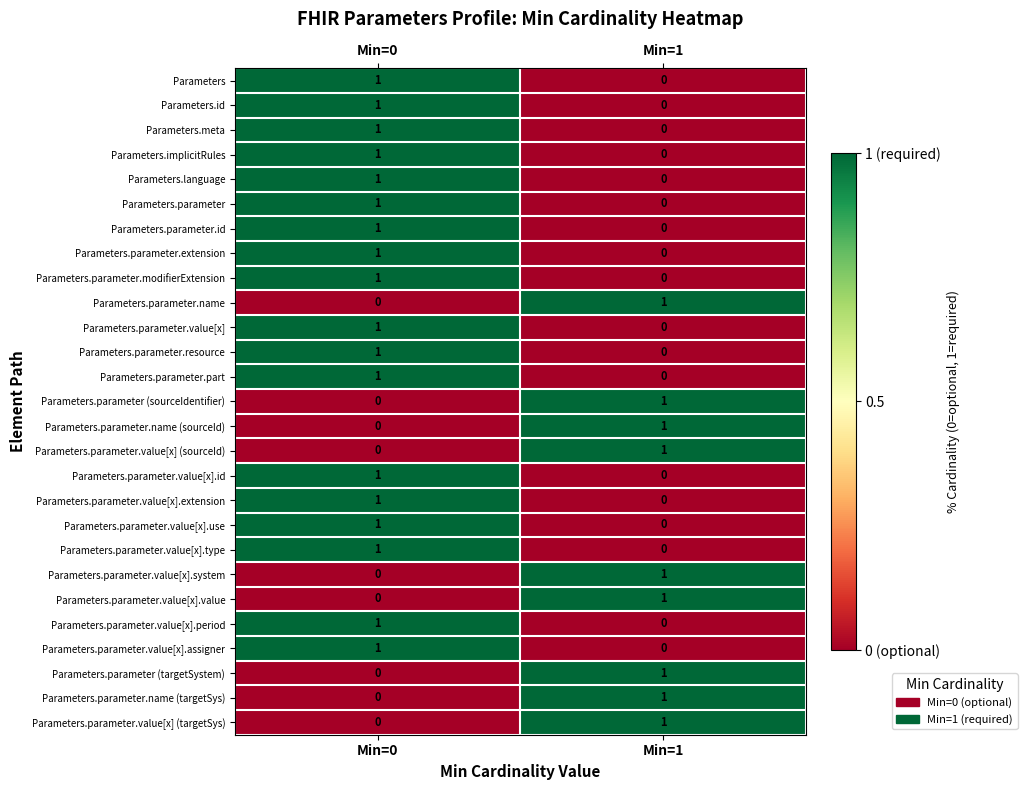

How many distinct data groups are displayed?

27